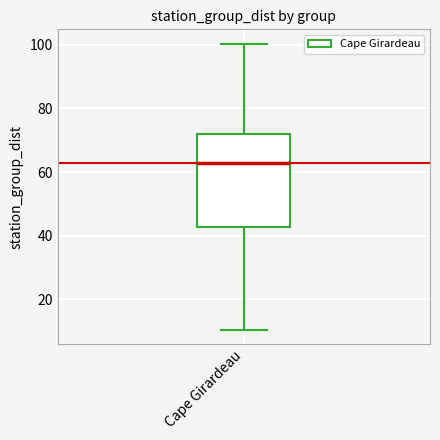

Read this box plot against the y-axis: the position of the median line, the range covered by the box, and the ends of both whiskers. The values are not printed on the chart, so give them approximately, as read against the axis.

median 62, box 42 to 72, whiskers 10 to 100